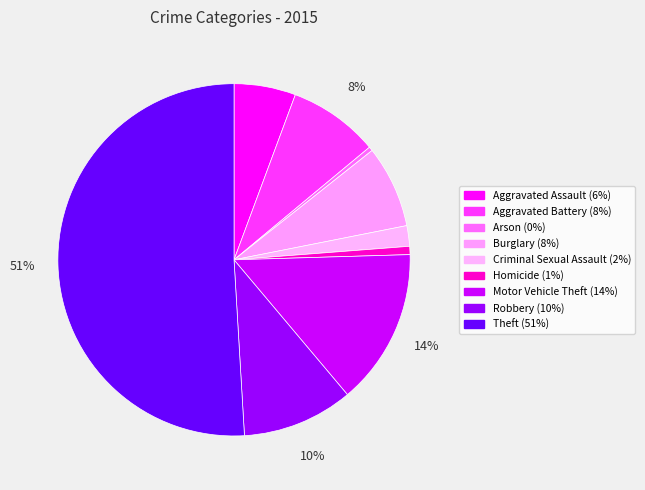

Does Homicide account for over 50% of the chart?

No